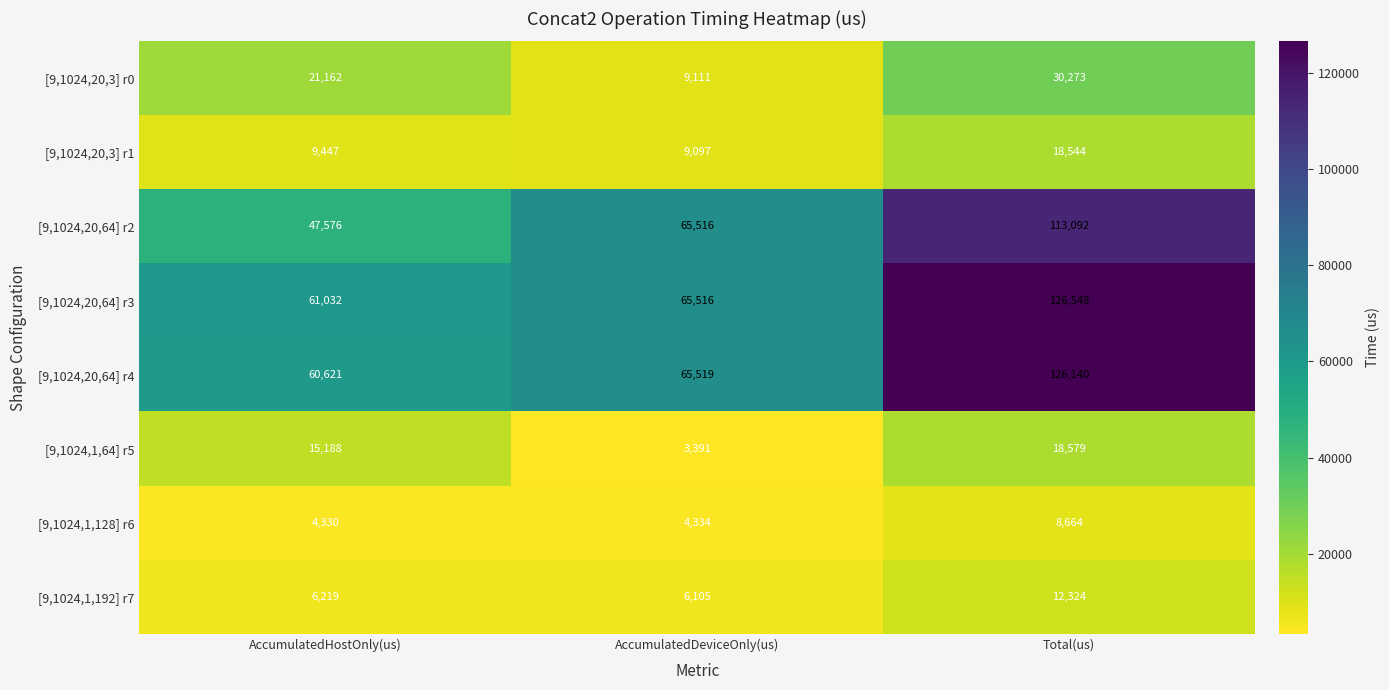

Reading left to right, list all the values displayed in this chart.

[9,1024,20,3] r0: AccumulatedHostOnly(us)=21162	AccumulatedDeviceOnly(us)=9111	Total(us)=30273
[9,1024,20,3] r1: AccumulatedHostOnly(us)=9447	AccumulatedDeviceOnly(us)=9097	Total(us)=18544
[9,1024,20,64] r2: AccumulatedHostOnly(us)=47576	AccumulatedDeviceOnly(us)=65516	Total(us)=113092
[9,1024,20,64] r3: AccumulatedHostOnly(us)=61032	AccumulatedDeviceOnly(us)=65516	Total(us)=126548
[9,1024,20,64] r4: AccumulatedHostOnly(us)=60621	AccumulatedDeviceOnly(us)=65519	Total(us)=126140
[9,1024,1,64] r5: AccumulatedHostOnly(us)=15188	AccumulatedDeviceOnly(us)=3391	Total(us)=18579
[9,1024,1,128] r6: AccumulatedHostOnly(us)=4330	AccumulatedDeviceOnly(us)=4334	Total(us)=8664
[9,1024,1,192] r7: AccumulatedHostOnly(us)=6219	AccumulatedDeviceOnly(us)=6105	Total(us)=12324